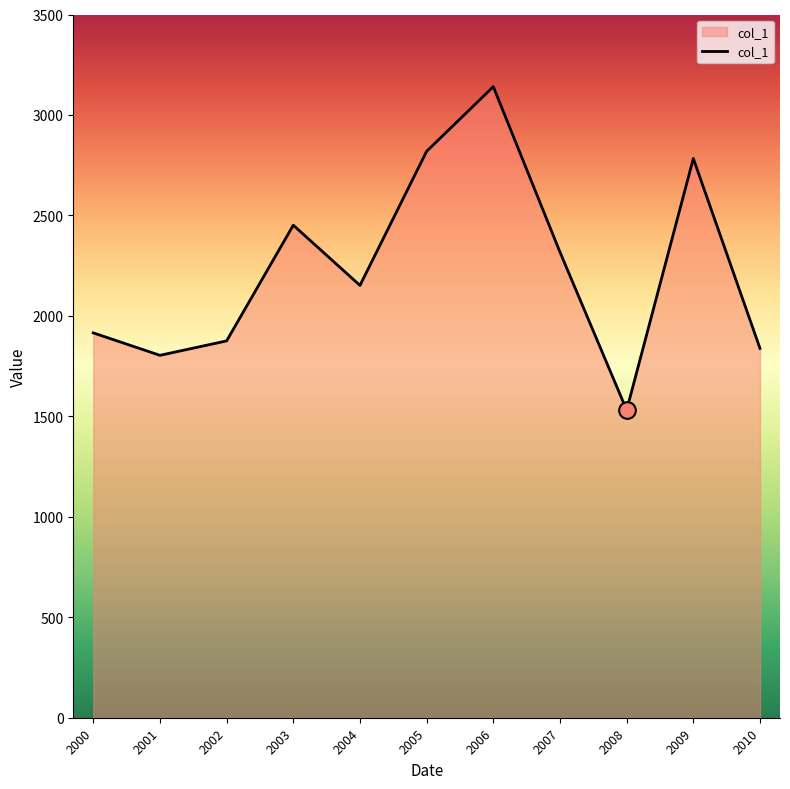

The chart shows a value of 3209.5 at 2010. True or false?

False